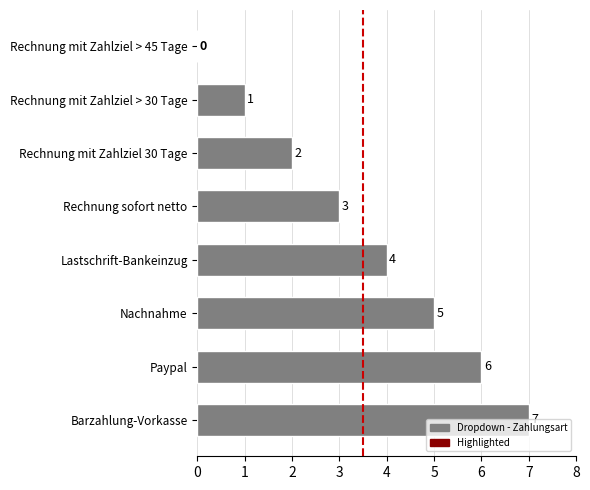

Which has a higher value, Nachnahme or Rechnung mit Zahlziel > 45 Tage?

Nachnahme